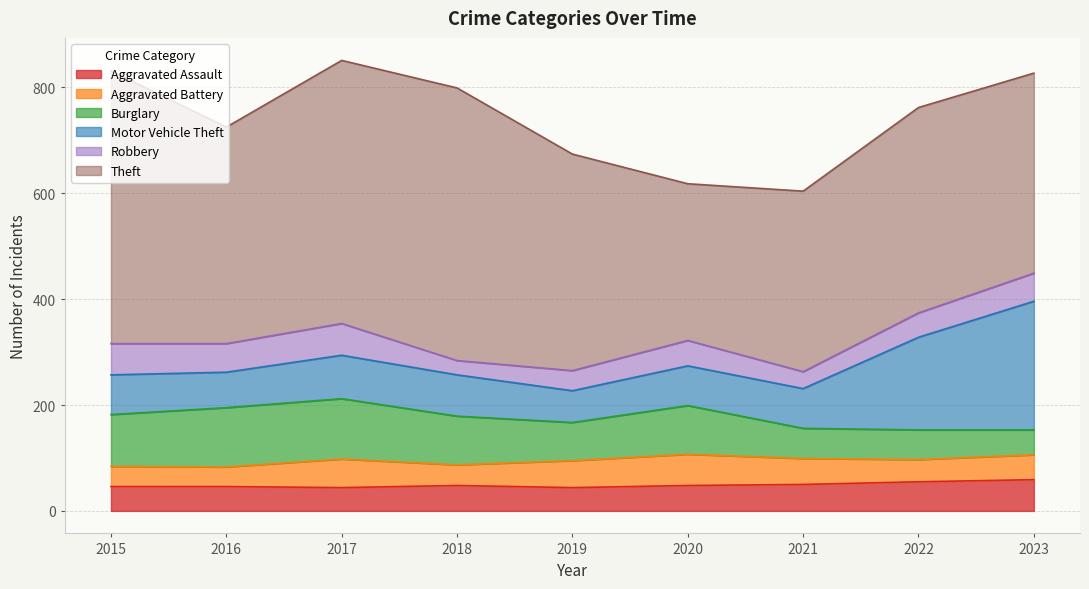

Is the value of Burglary at 2022 greater than the value of Robbery at 2021?

Yes